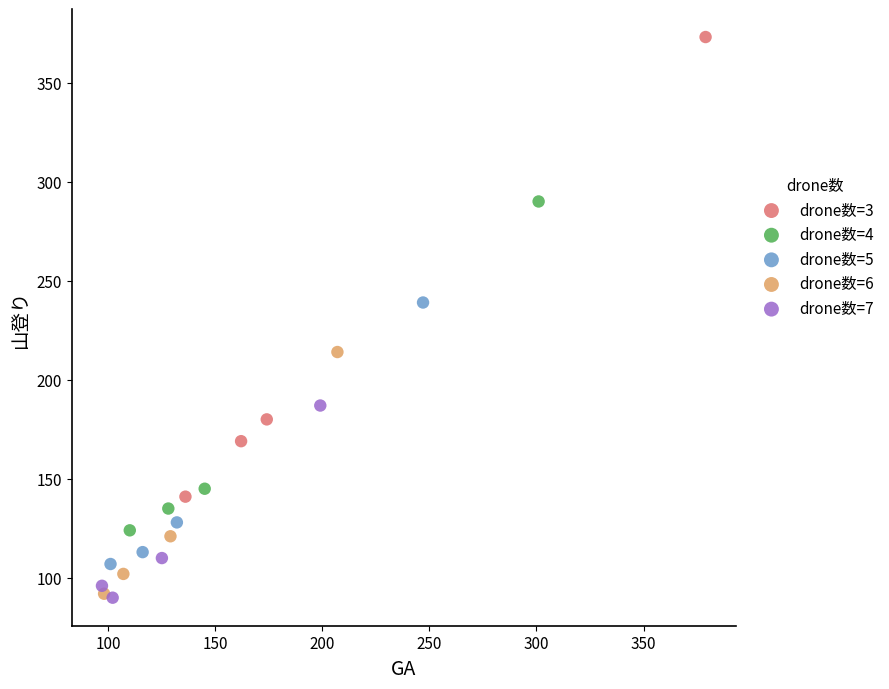

Which series contains the highest Y value?

drone数=3